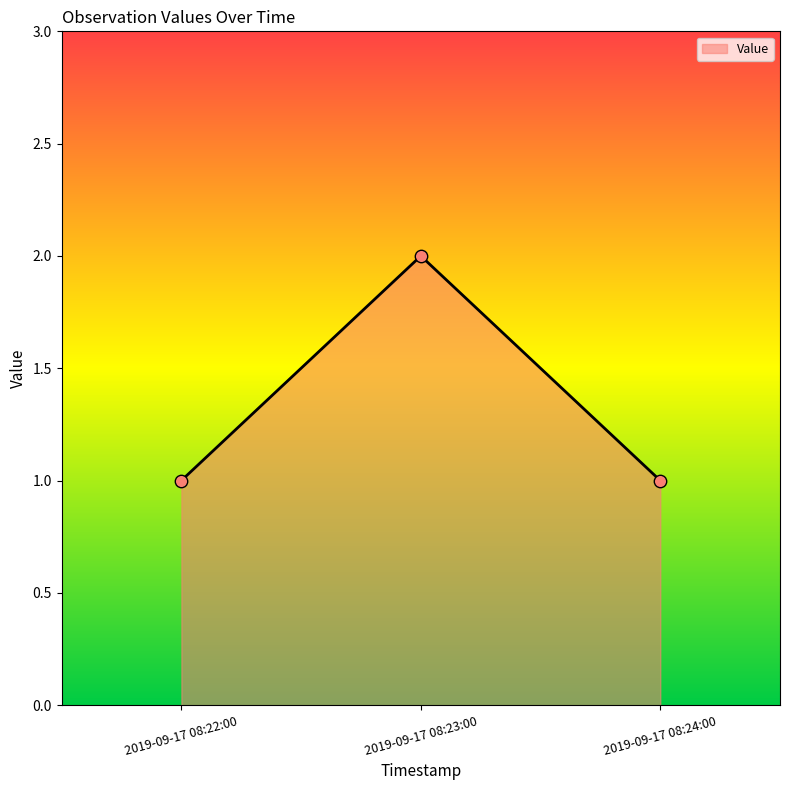

Which has a higher value, 2019-09-17 08:22:00 or 2019-09-17 08:23:00?

2019-09-17 08:23:00